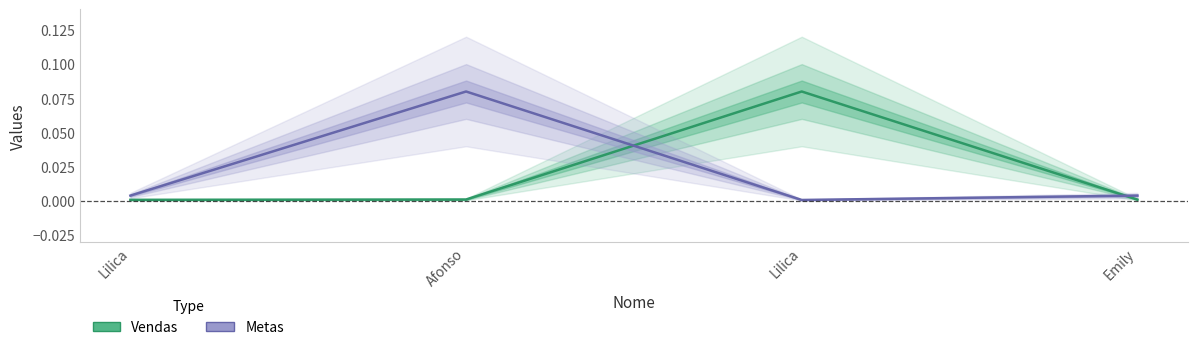

True or false: Vendas has a value of 0.1 at Lilica.

True